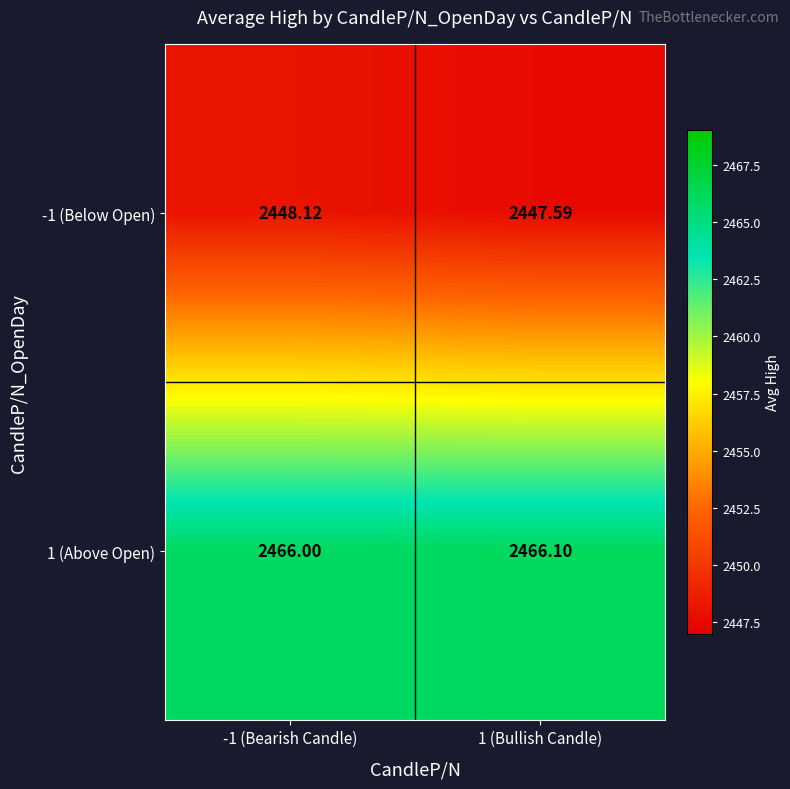

List the series in order of their peak value, lowest first.

-1 (Below Open), 1 (Above Open)